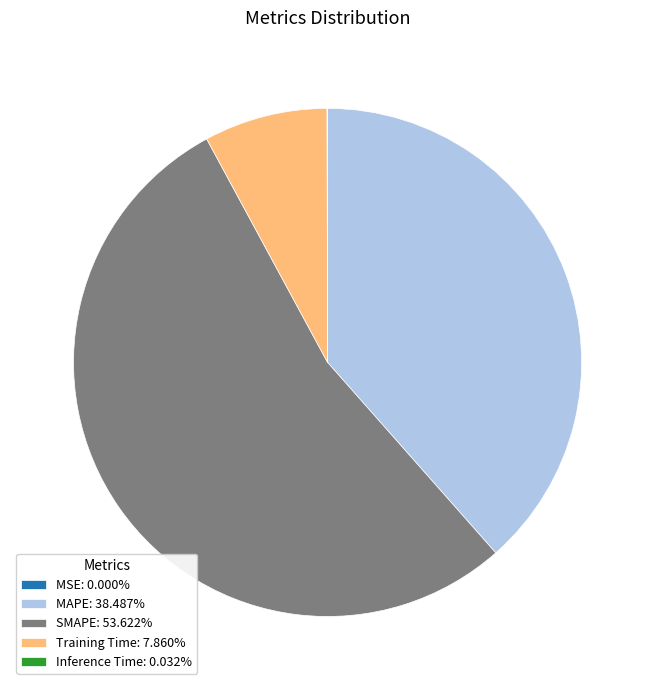

Do Training Time: 7.860% and MAPE: 38.487% together represent more than half of the pie?

No